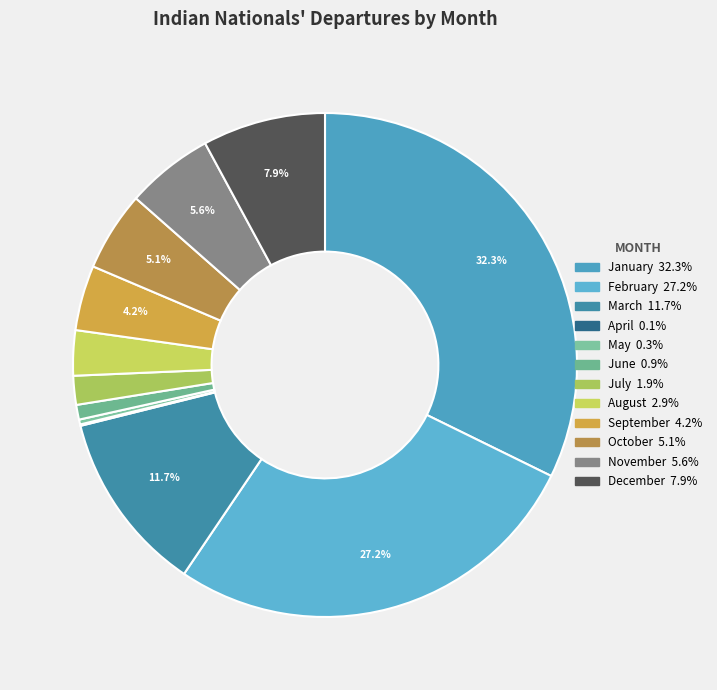

What is the change in value from May to October?

+349450